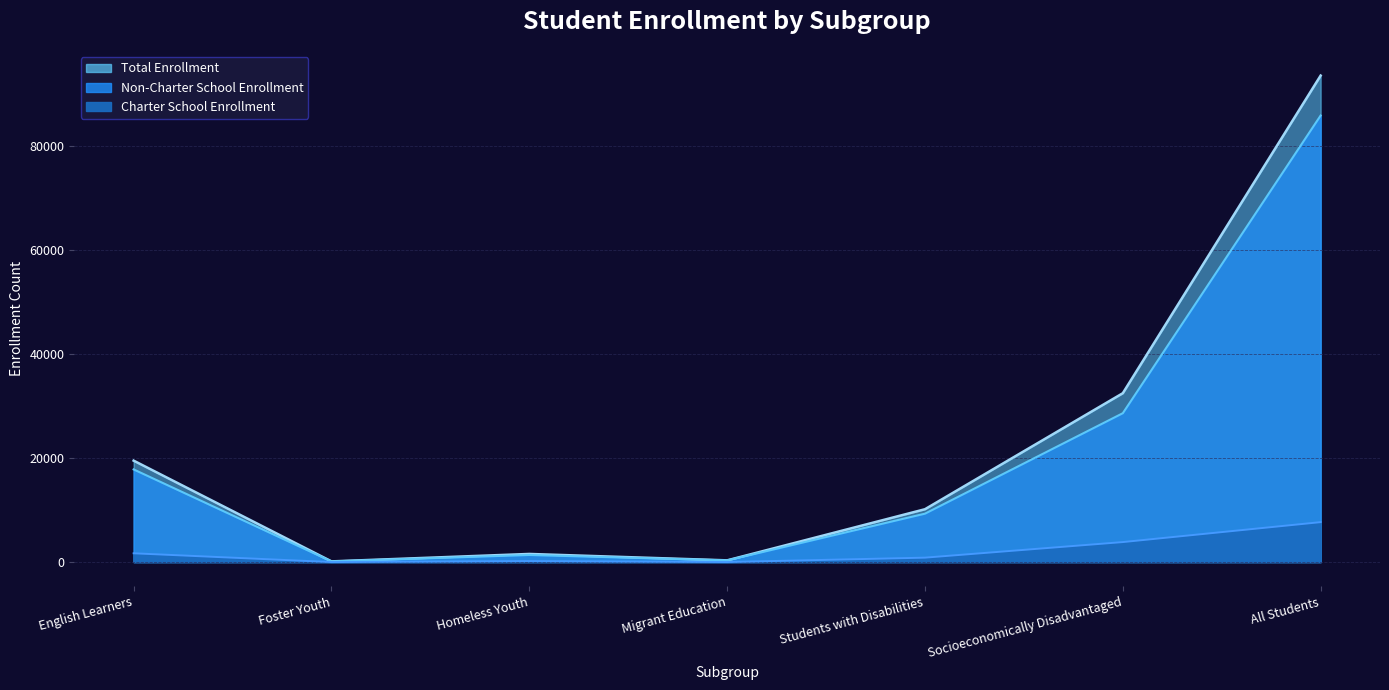

Reading left to right, what are all the values shown in this chart?

Charter School Enrollment: 1690	3	196	7	852	3847	7681
Non-Charter School Enrollment: 17817	130	1367	324	9312	28627	85873
Total Enrollment: 19507	133	1563	331	10164	32474	93554